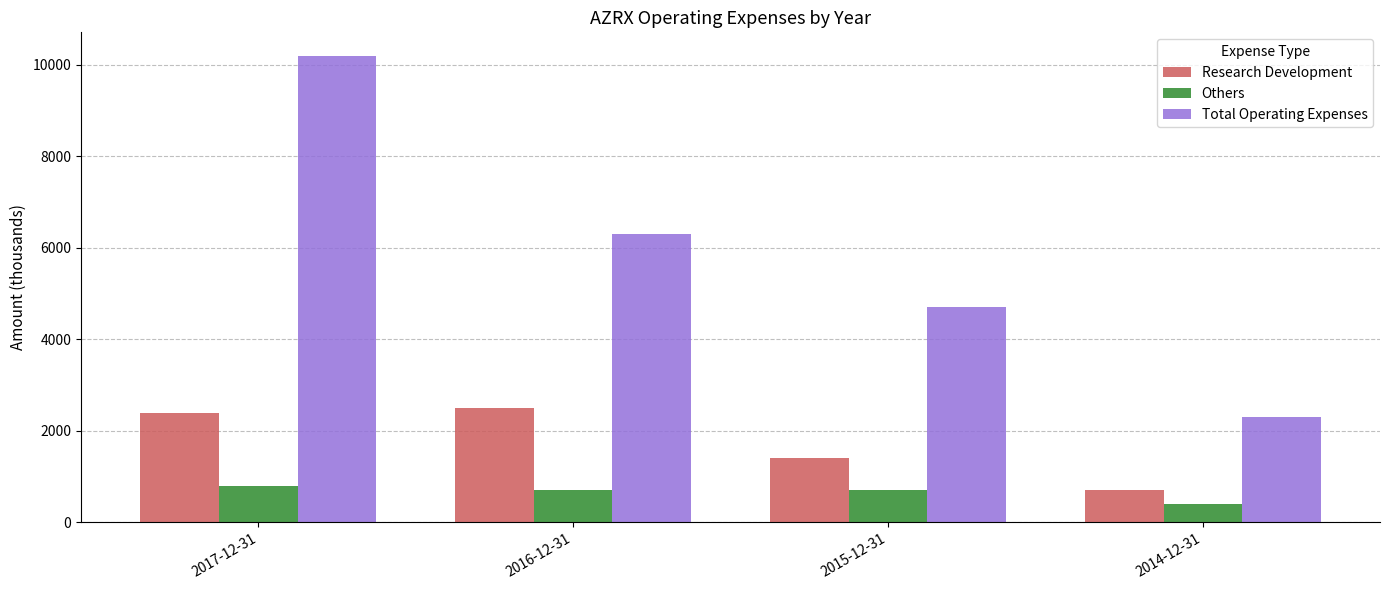

What is the spread (max minus min) of values at 2014-12-31?

1900